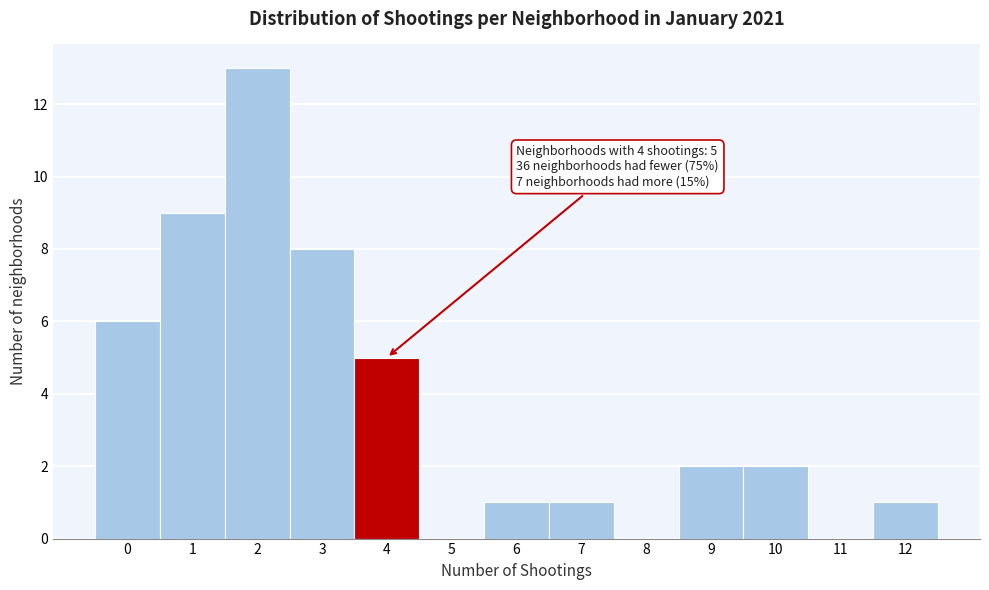

Reading right to left, transcribe all the data shown in this chart.

12=1	11=0	10=2	9=2	8=0	7=1	6=1	5=0	4=5	3=8	2=13	1=9	0=6